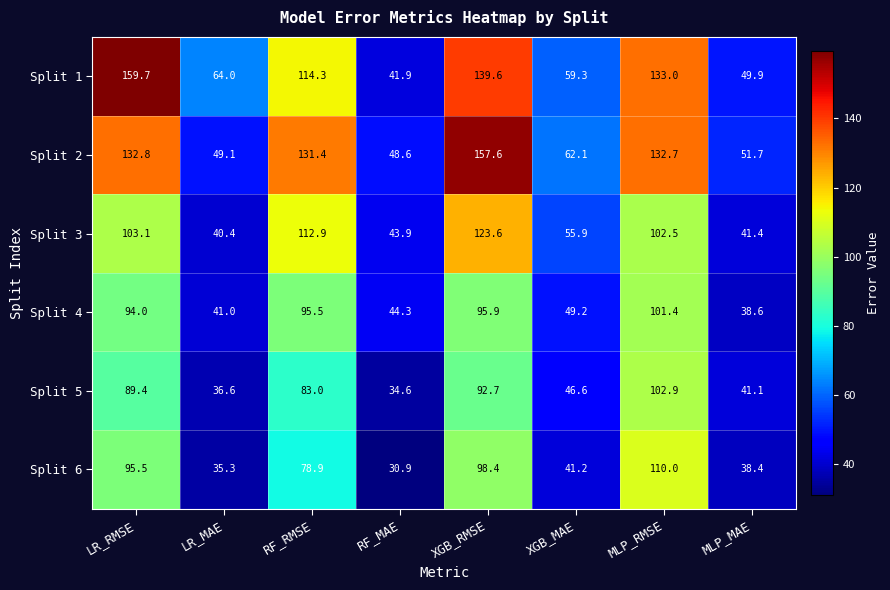

Rank the series at LR_MAE from highest to lowest value.

Split 1, Split 2, Split 4, Split 3, Split 5, Split 6